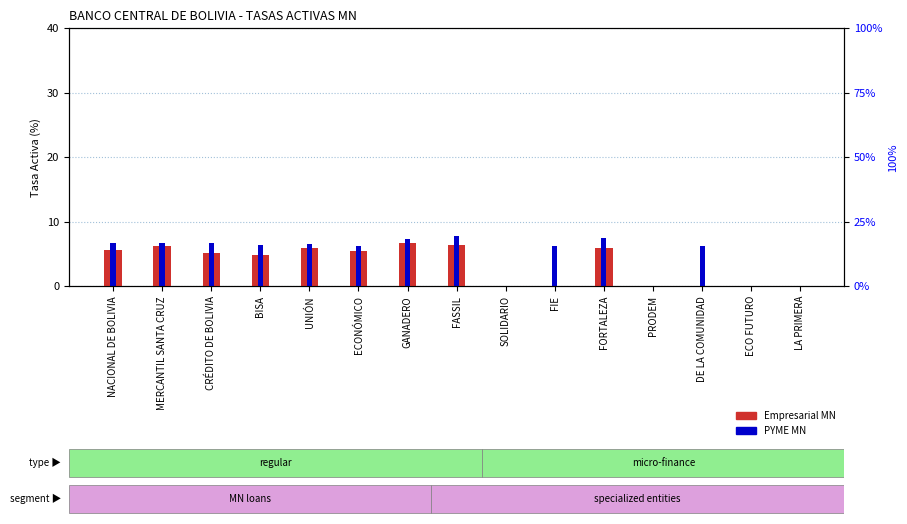

Is the value of PYME MN at CRÉDITO DE BOLIVIA greater than the value of Empresarial MN at ECONÓMICO?

Yes